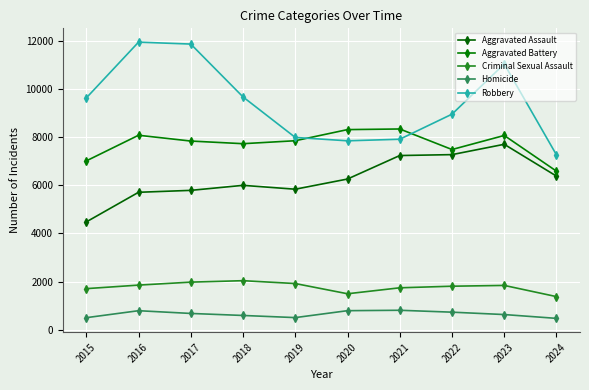

Does the chart have visible grid lines?

Yes